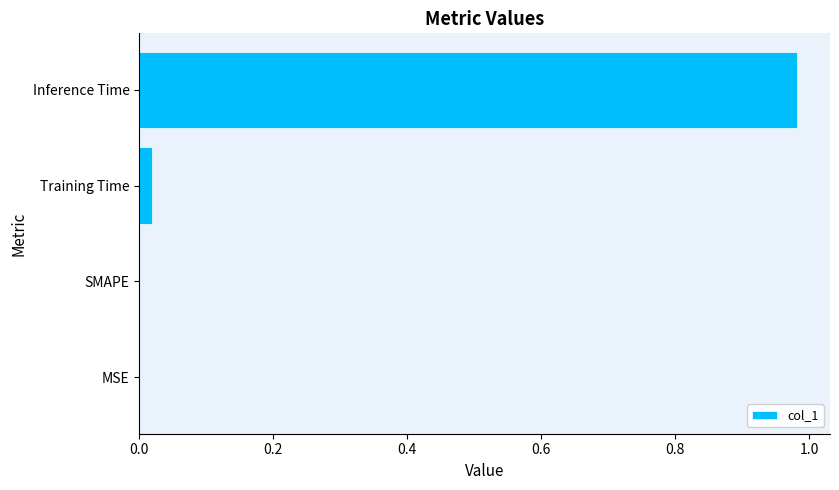

Is it true that the value at SMAPE is -0.6?

False